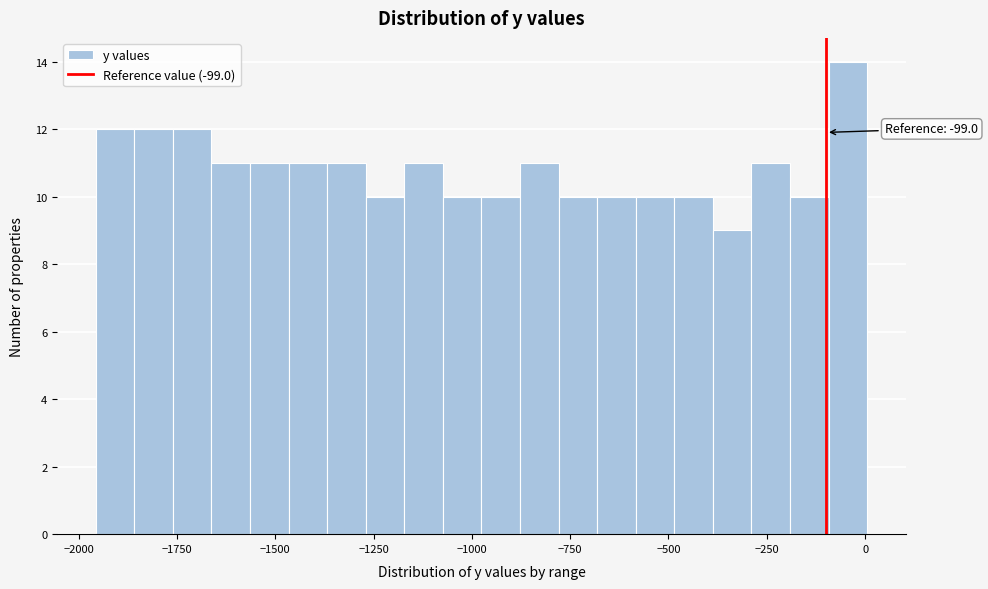

Around what value on the x-axis is the tallest bar? Give the approximate position of its centre, as read against the axis.

-50